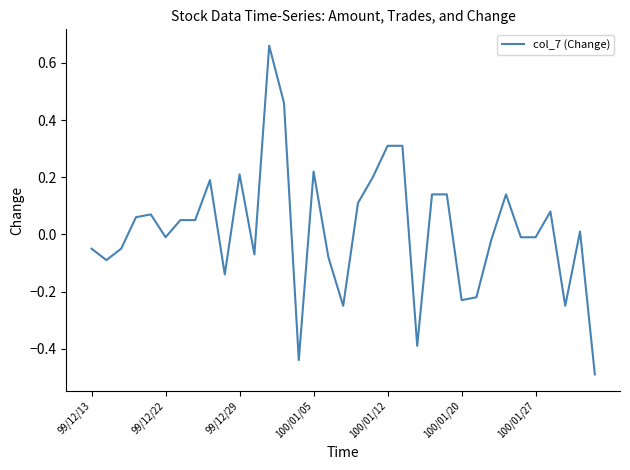

How many lines are shown in the chart?

1